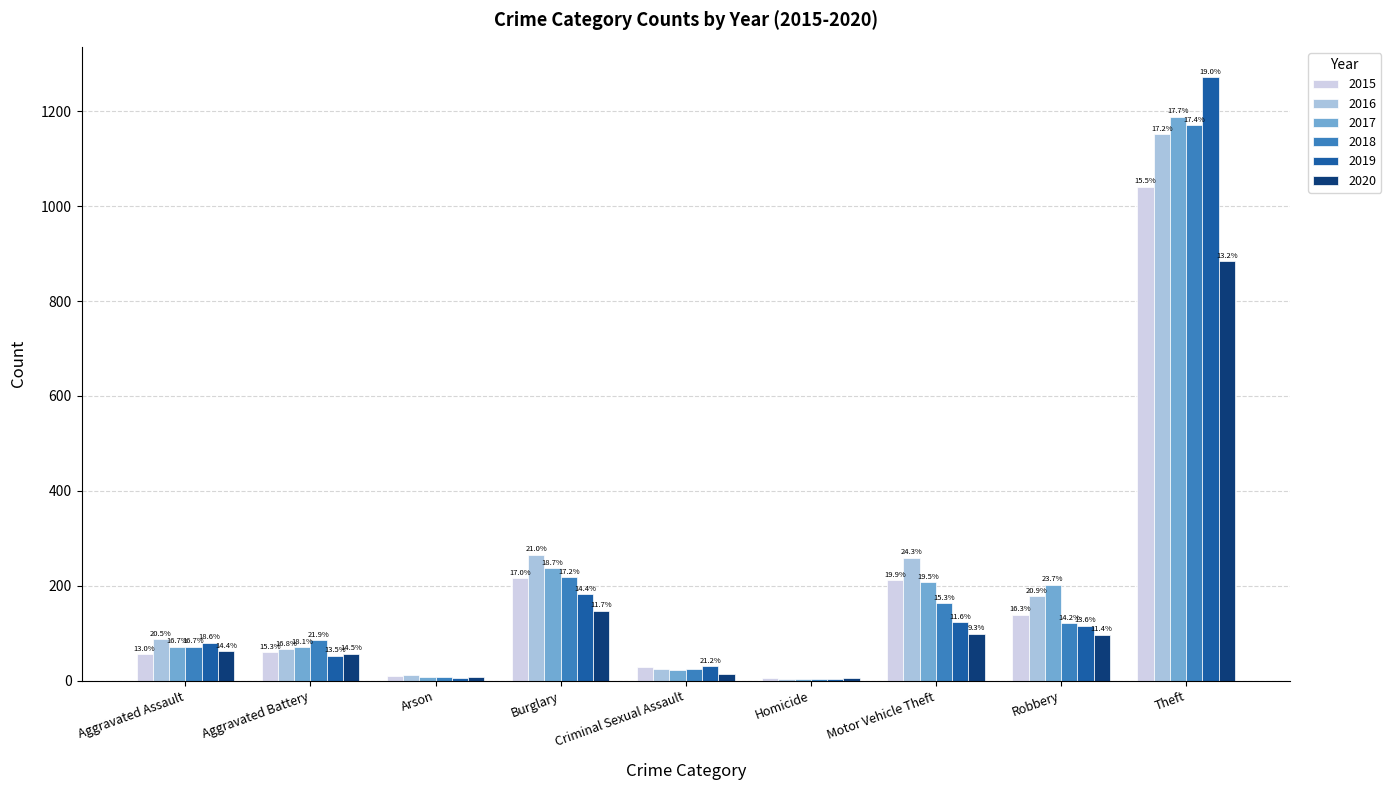

What is the label of the 4th bar from the right?

Homicide